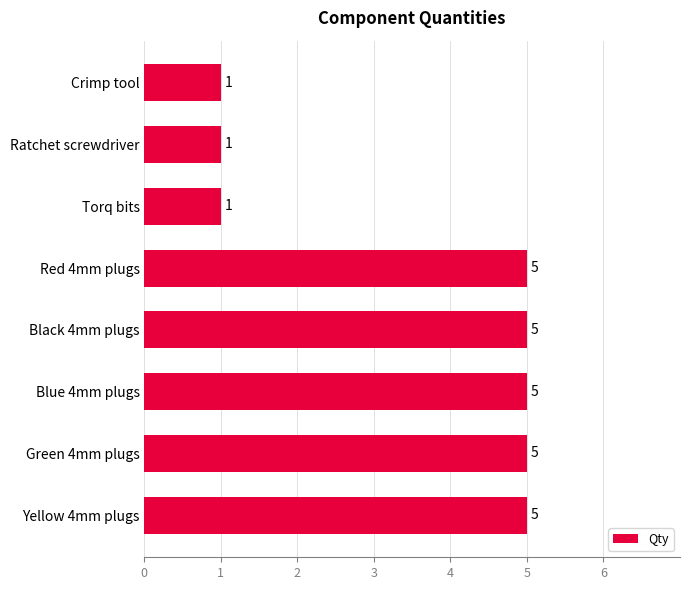

What is the greatest value displayed?

5